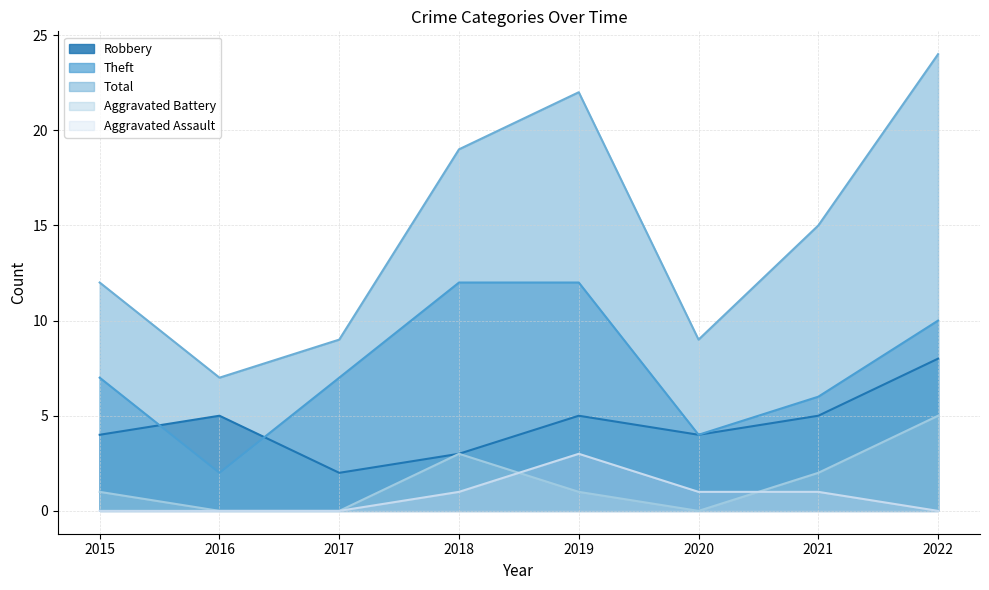

True or false: Theft and Total cross at least once.

False